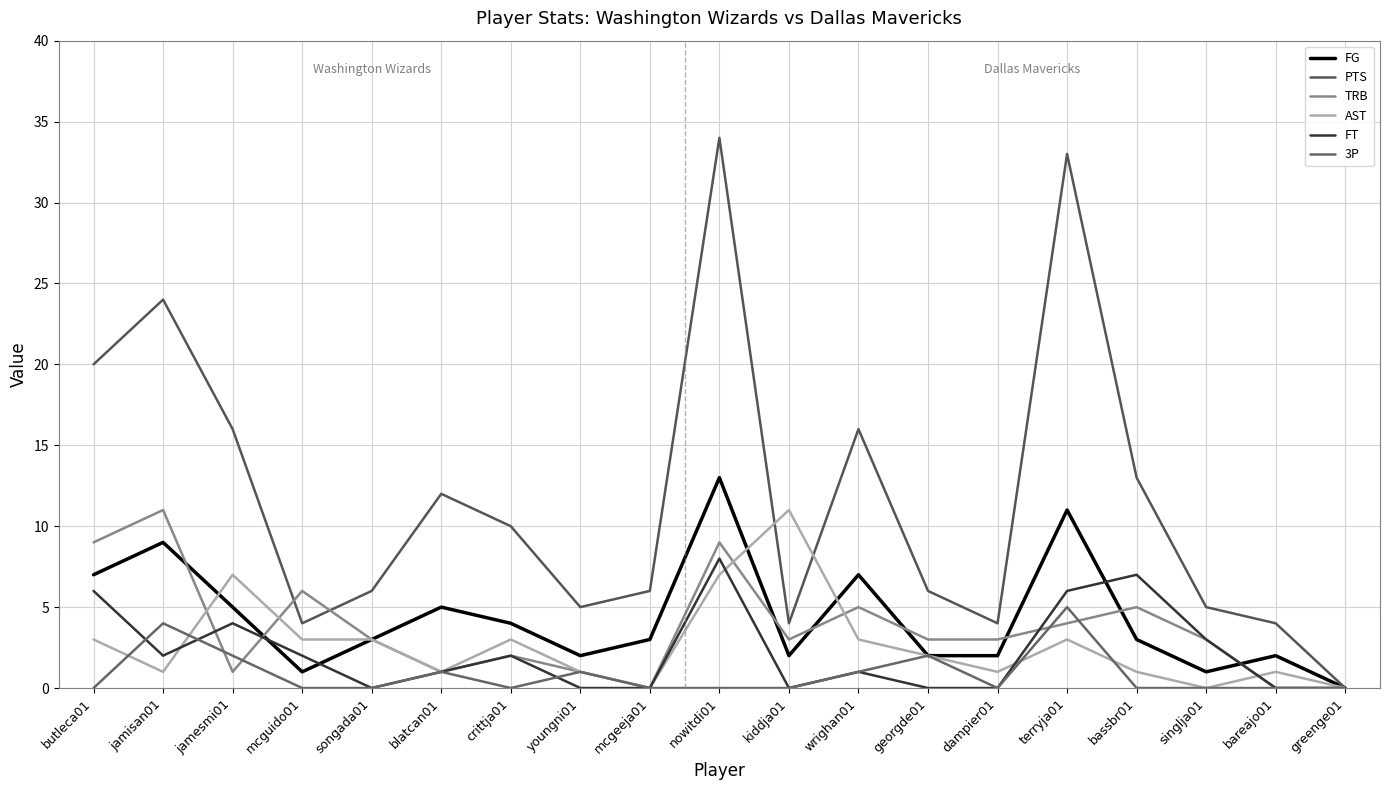

What is the sum of the 3P values at bassbr01 and jamisan01?

4